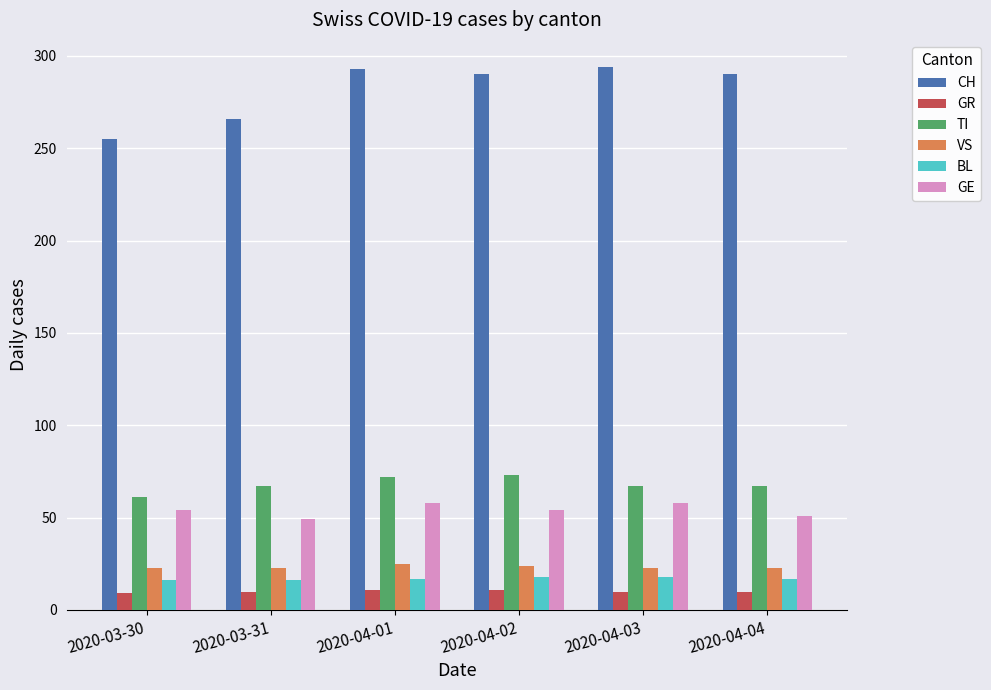

Rank the series at 2020-03-31 from lowest to highest value.

GR, BL, VS, GE, TI, CH